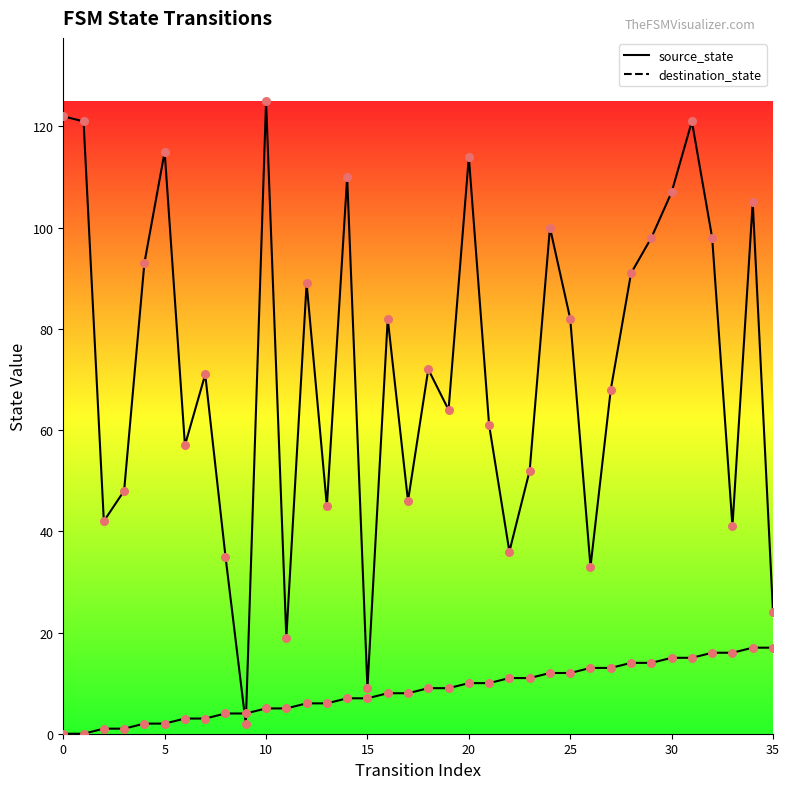

What are all the series names shown in the legend?

source_state, destination_state